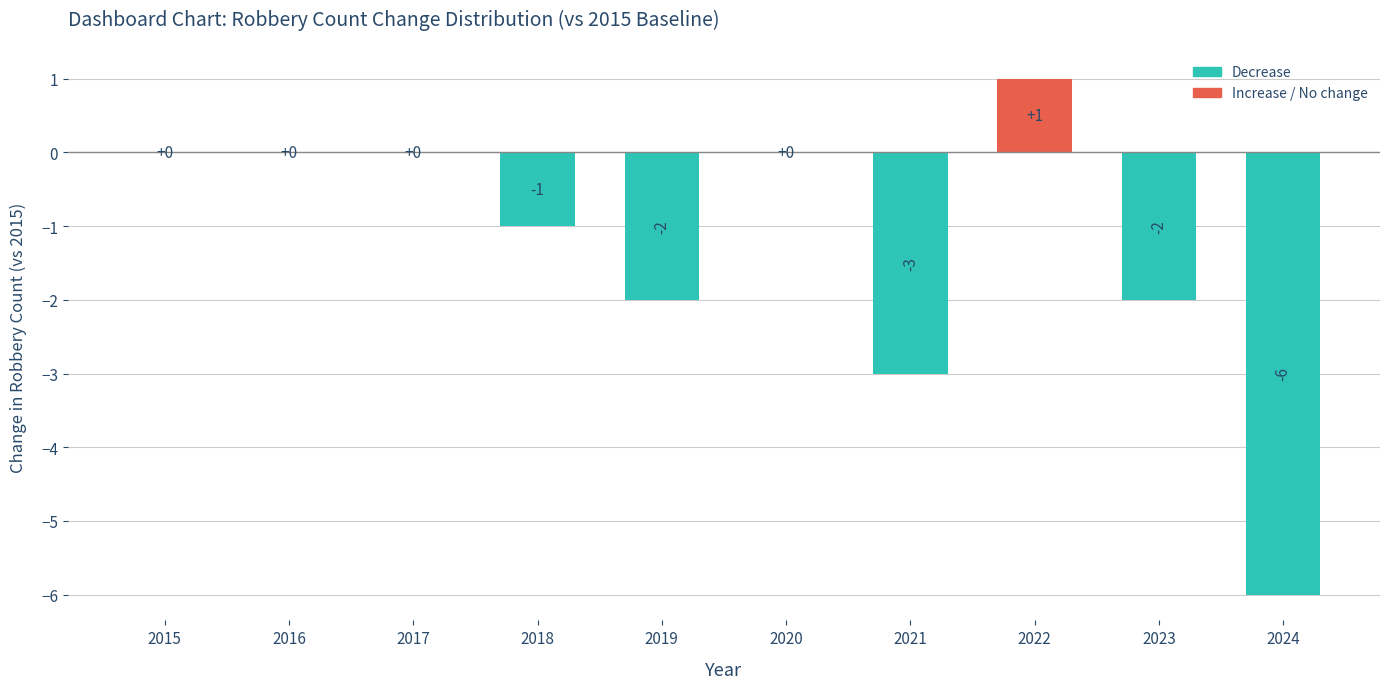

At which category does the chart reach its peak across all series?

2022